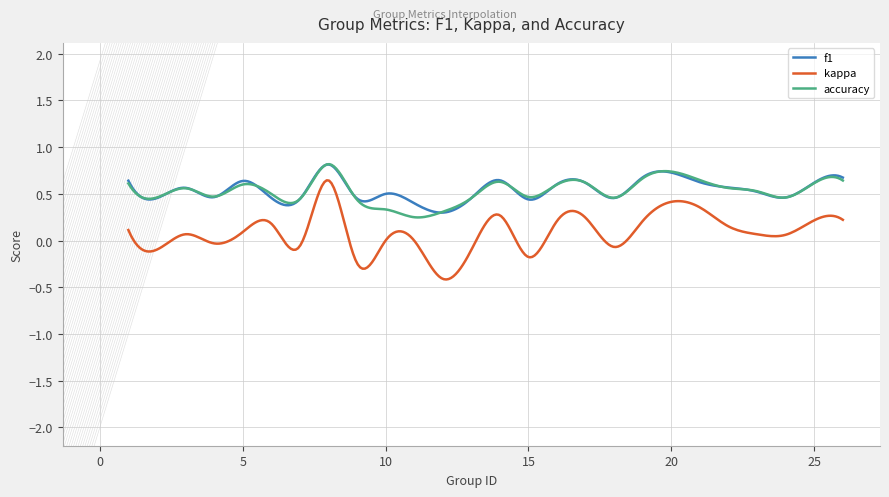

Which series has the largest range (max minus min)?

kappa